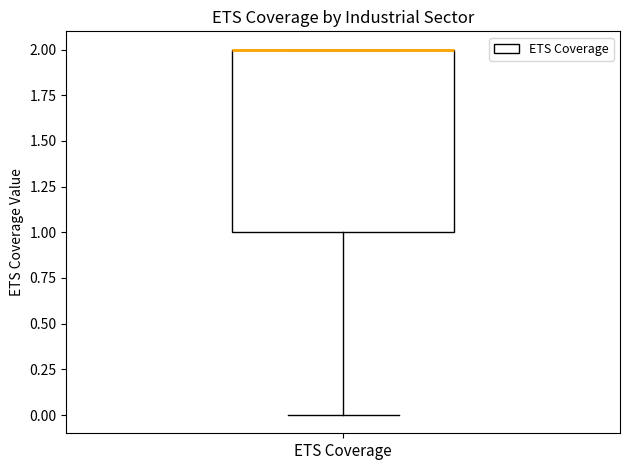

Transcribe this box plot: give where the median line is, the range the box spans, and where the two whiskers end, as read against the y-axis. The values are not printed on the chart, so give them approximately, as read against the axis.

median 2 (drawn on the box's upper edge), box 1 to 2, whiskers 0 to 2